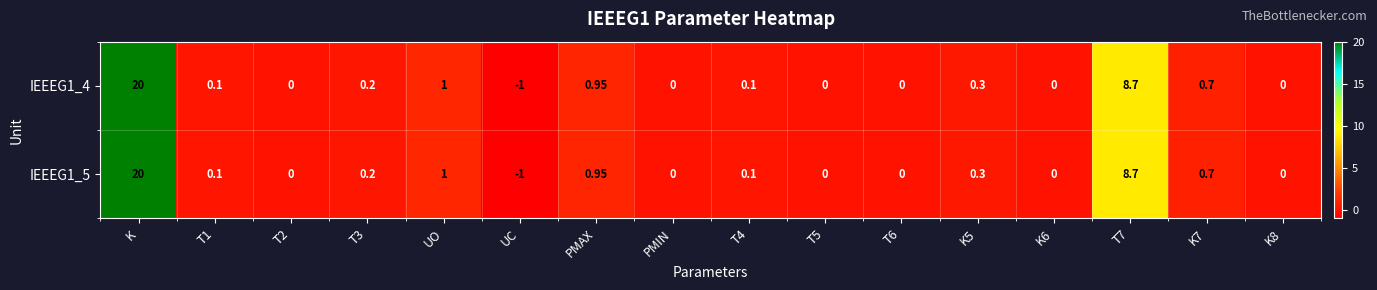

Where does the IEEEG1_4 series first go above 0?

K